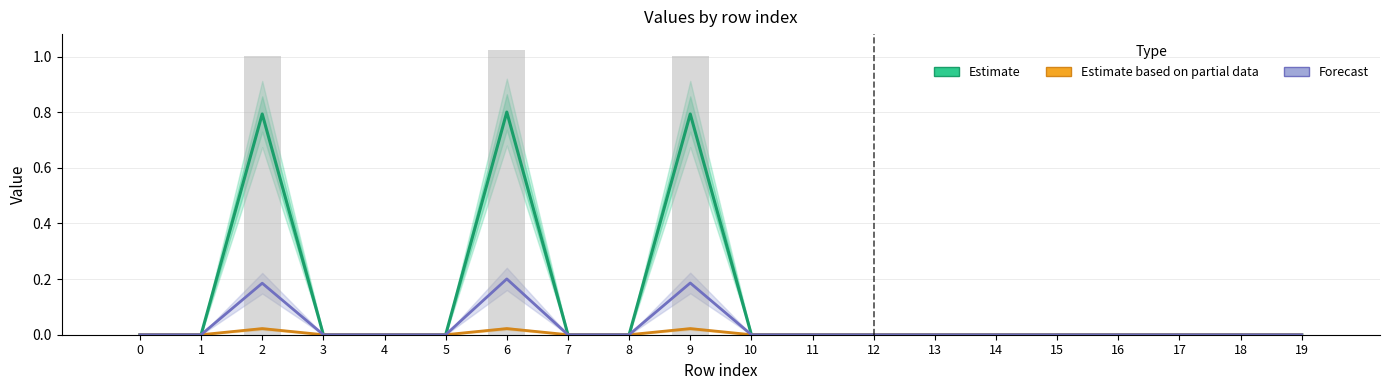

How many data points in Forecast are above 0?

3